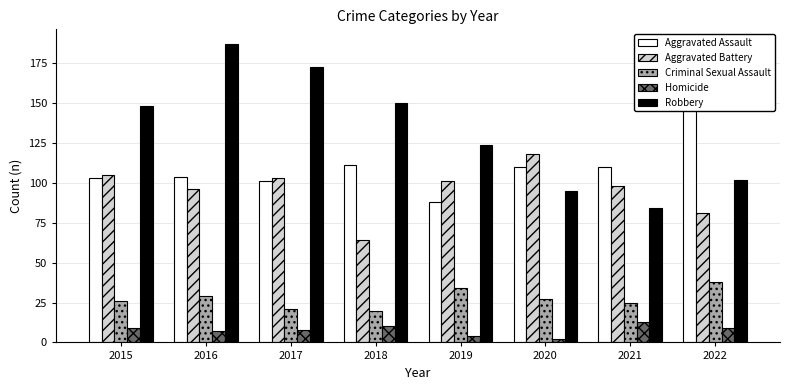

Reading left to right, transcribe all the data shown in this chart.

Aggravated Assault: 103	104	101	111	88	110	110	150
Aggravated Battery: 105	96	103	64	101	118	98	81
Criminal Sexual Assault: 26	29	21	20	34	27	25	38
Homicide: 9	7	8	10	4	2	13	9
Robbery: 148	187	173	150	124	95	84	102